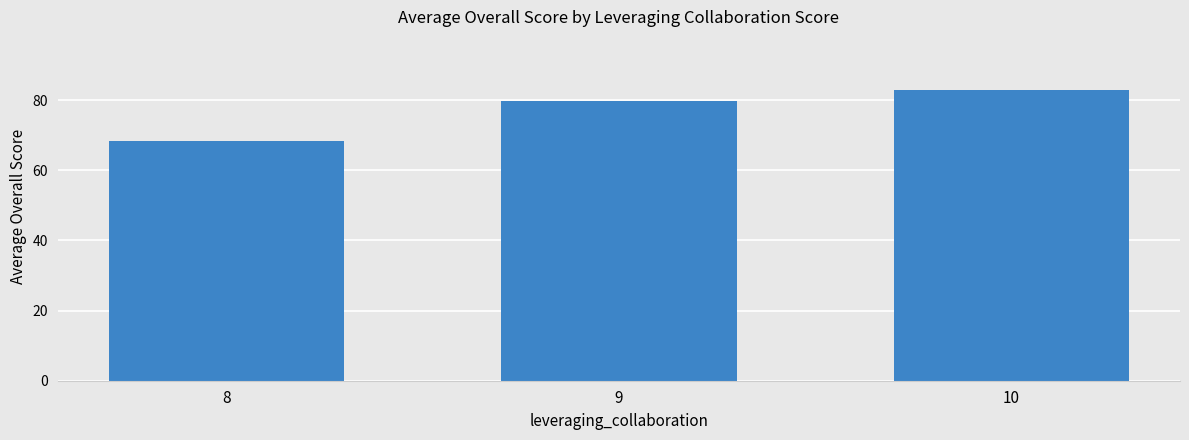

The chart shows a value of 38.3 at 9. True or false?

False